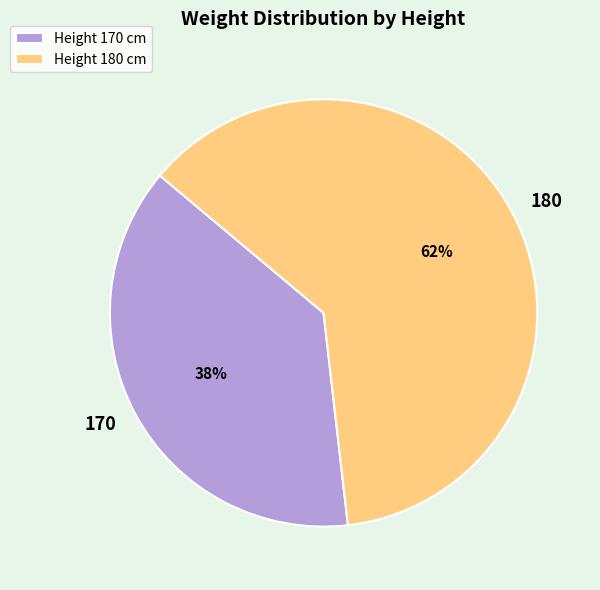

Which category has the biggest portion of the pie?

Height 180 cm